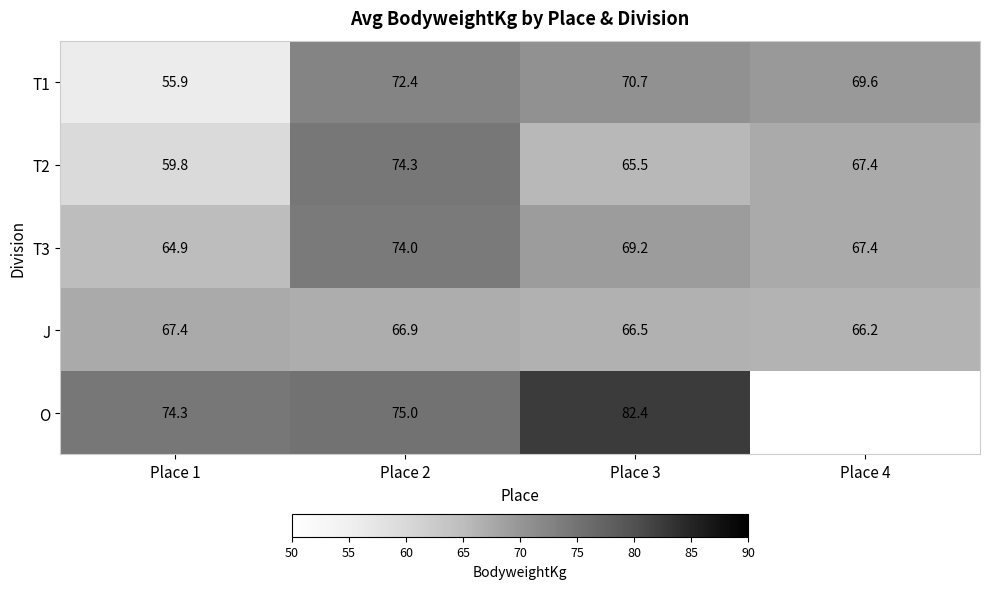

At how many categories does at least one series exceed 75?

1